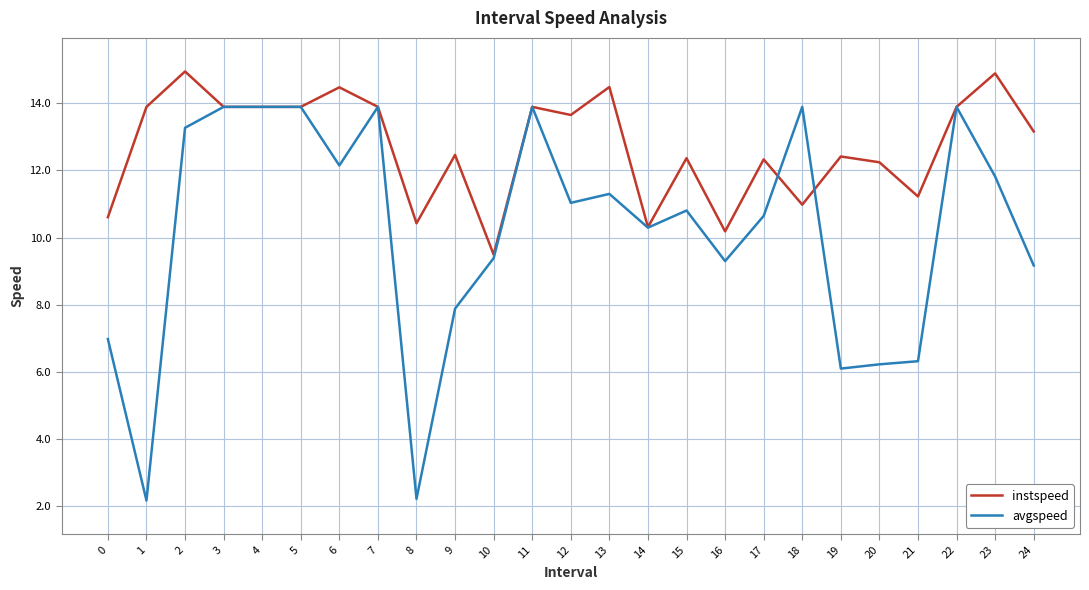

What is the approximate value of instspeed at 13?

14.5